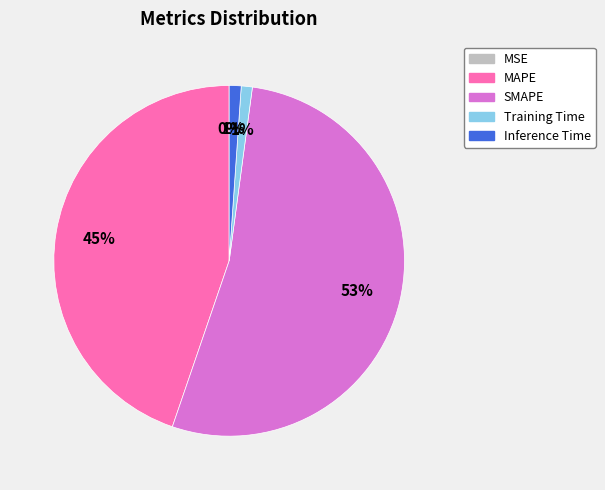

To the nearest percent, what is the combined percentage of MAPE and Training Time?

46%